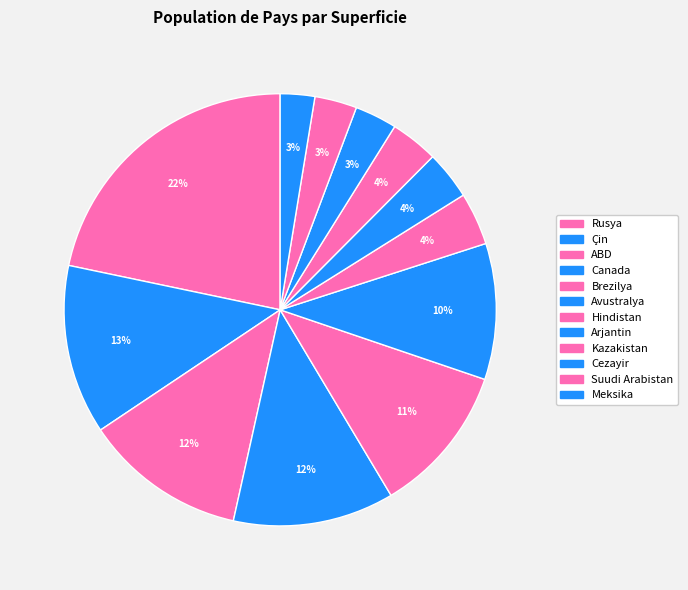

How many segments does this pie chart have?

12